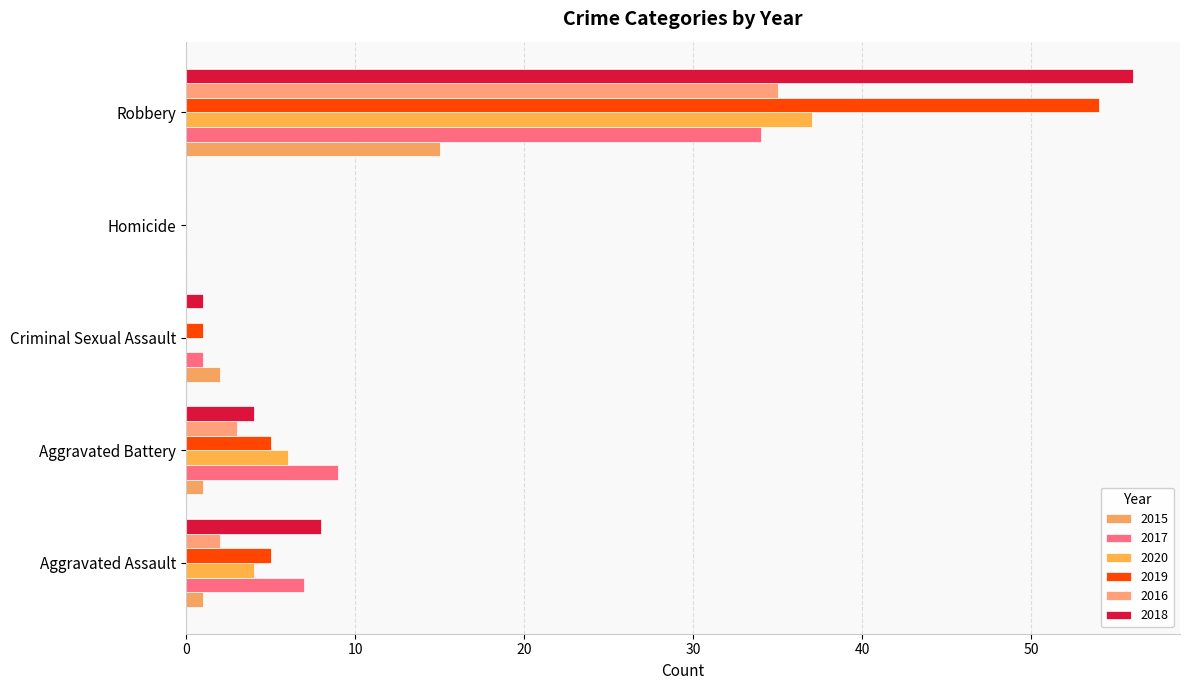

At which category is the sum across all series the highest?

Robbery